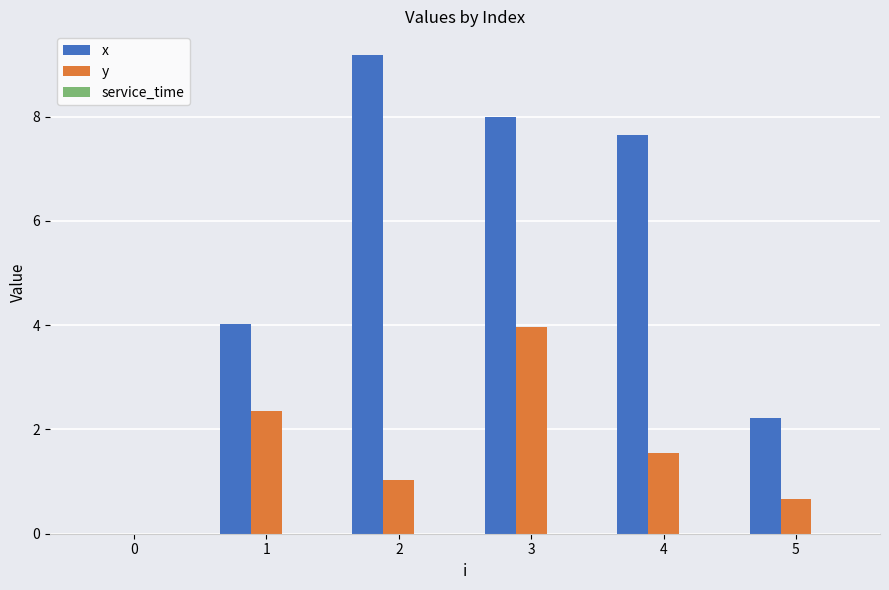

What is the average value of the x series?

5.2